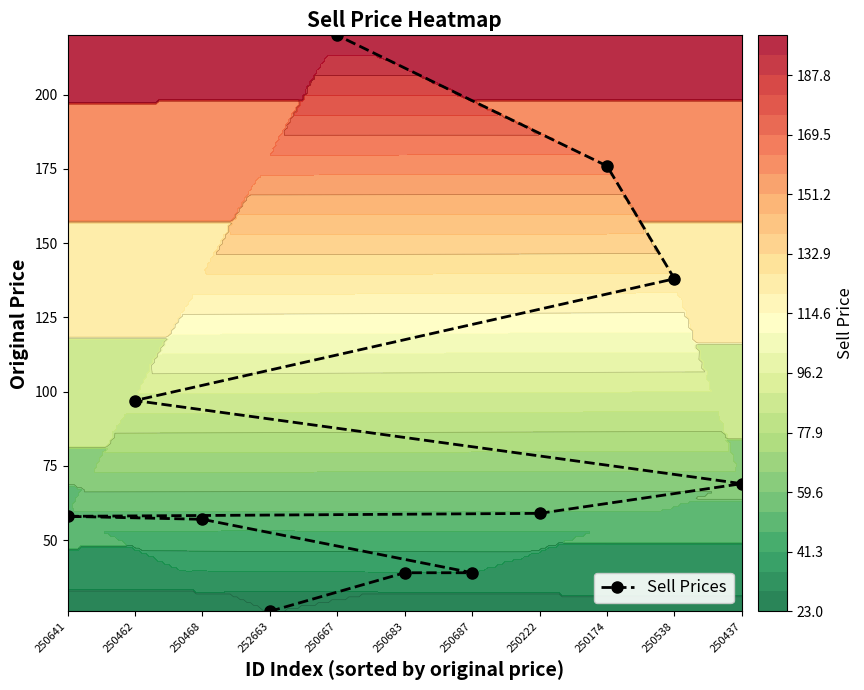

What is the difference between the second highest and minimum values?

150